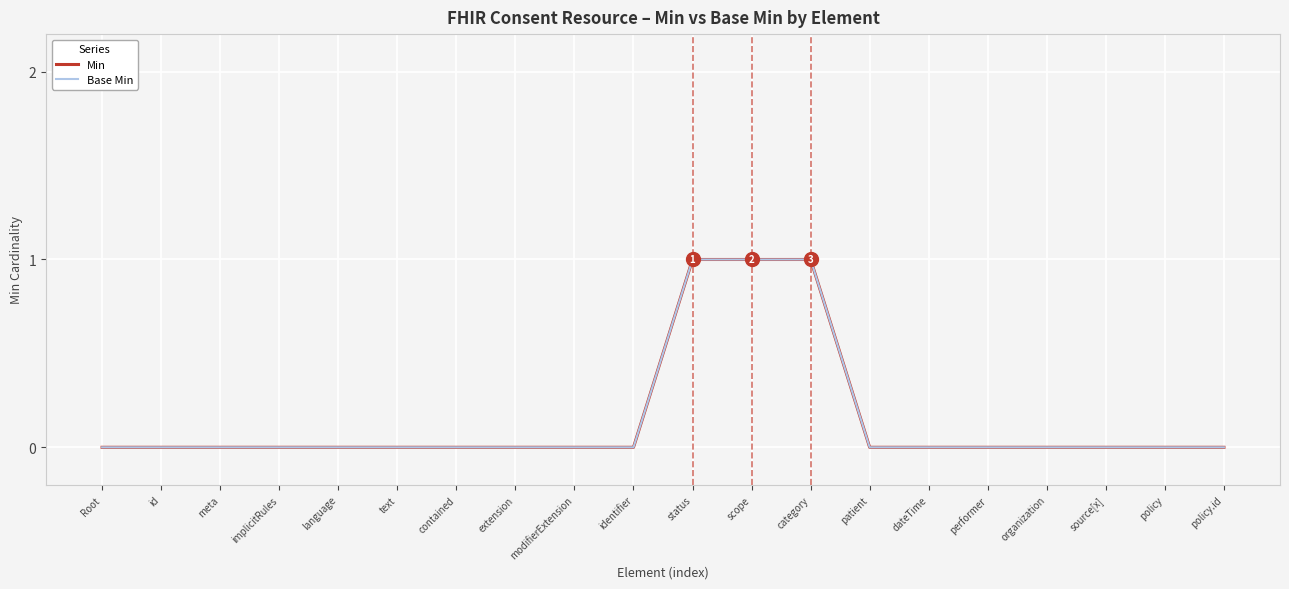

Does the chart display data point markers on the line(s)?

No